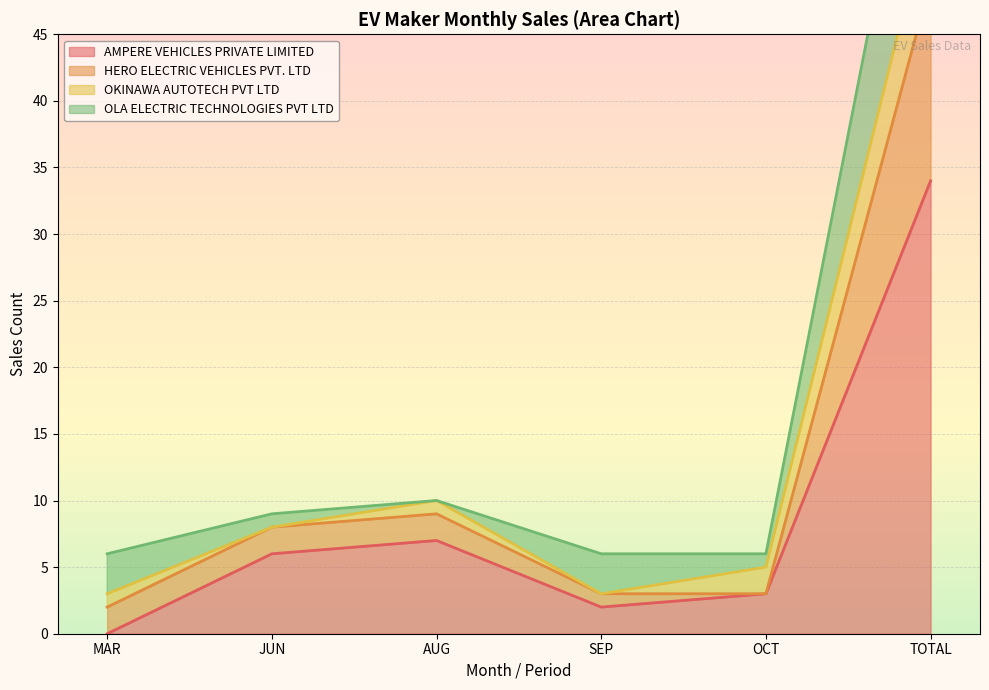

True or false: HERO ELECTRIC VEHICLES PVT. LTD and AMPERE VEHICLES PRIVATE LIMITED cross at least once.

False